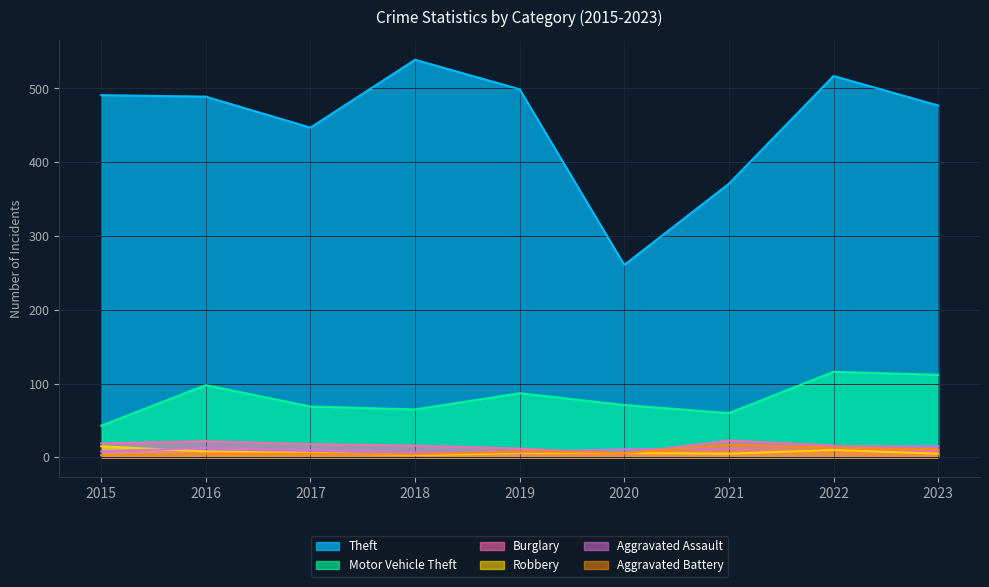

Rank the categories by Robbery value from lowest to highest.

2018, 2021, 2023, 2017, 2019, 2020, 2016, 2022, 2015